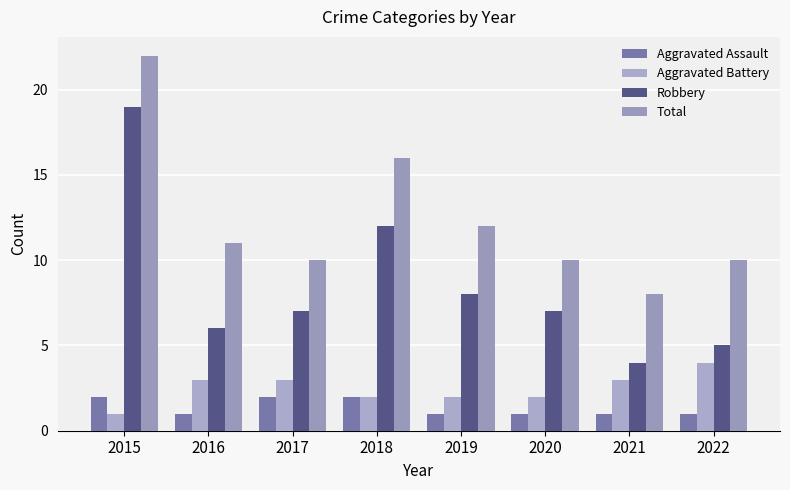

Are the bars horizontal?

No